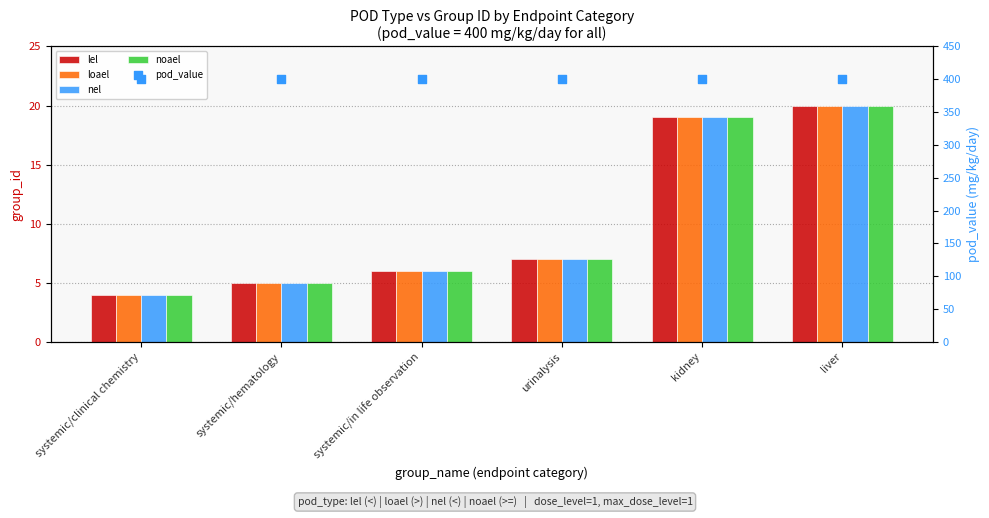

Which series contains the lowest Y value?

lel